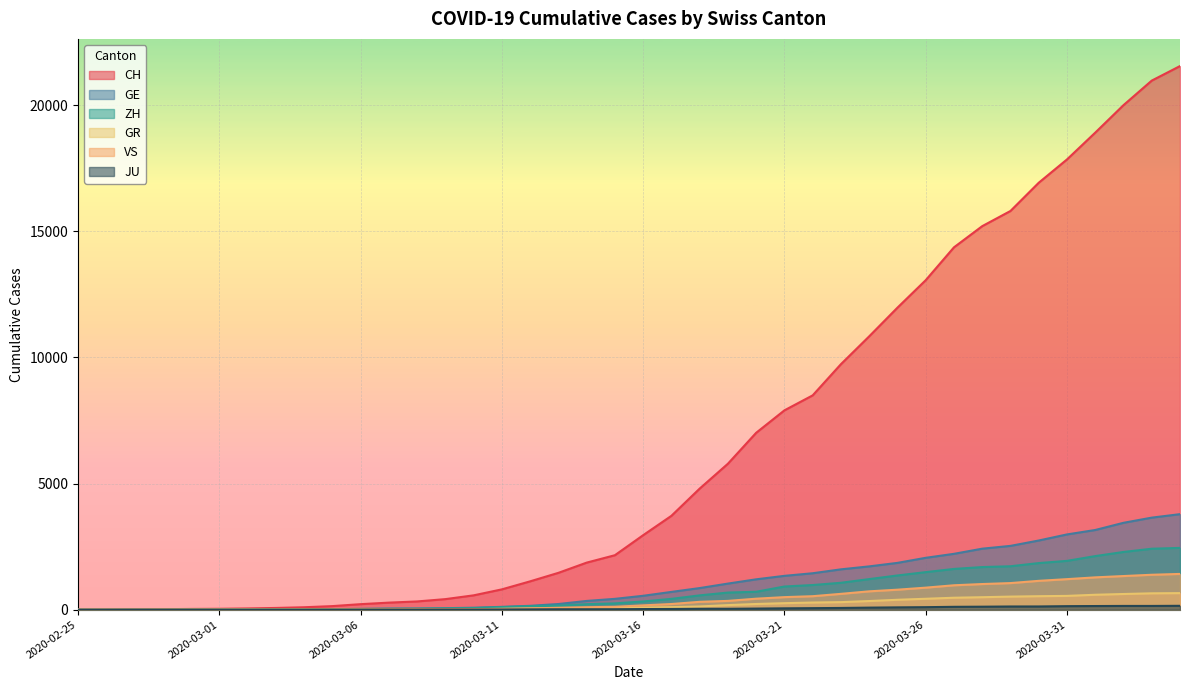

Reading right to left, what are all the values shown in this chart?

CH: 2020-04-04=21554	2020-04-03=20978	2020-04-02=20005	2020-04-01=18915	2020-03-31=17852	2020-03-30=16928	2020-03-29=15809	2020-03-28=15207	2020-03-27=14367	2020-03-26=13064	2020-03-25=11975	2020-03-24=10838	2020-03-23=9735	2020-03-22=8498	2020-03-21=7904	2020-03-20=7014	2020-03-19=5788	2020-03-18=4801	2020-03-17=3722	2020-03-16=2954	2020-03-15=2160	2020-03-14=1866	2020-03-13=1461	2020-03-12=1124	2020-03-11=806	2020-03-10=569	2020-03-09=419	2020-03-08=327	2020-03-07=280	2020-03-06=219	2020-03-05=142	2020-03-04=97	2020-03-03=69	2020-03-02=50	2020-03-01=36	2020-02-29=30	2020-02-28=20	2020-02-27=8	2020-02-26=4	2020-02-25=0
GE: 2020-04-04=3788	2020-04-03=3650	2020-04-02=3445	2020-04-01=3160	2020-03-31=2984	2020-03-30=2743	2020-03-29=2530	2020-03-28=2419	2020-03-27=2215	2020-03-26=2057	2020-03-25=1856	2020-03-24=1717	2020-03-23=1600	2020-03-22=1445	2020-03-21=1342	2020-03-20=1204	2020-03-19=1035	2020-03-18=857	2020-03-17=705	2020-03-16=551	2020-03-15=430	2020-03-14=347	2020-03-13=225	2020-03-12=154	2020-03-11=113	2020-03-10=79	2020-03-09=60	2020-03-08=45	2020-03-07=43	2020-03-06=30	2020-03-05=20	2020-03-04=16	2020-03-03=14	2020-03-02=11	2020-03-01=10	2020-02-29=9	2020-02-28=5	2020-02-27=1	2020-02-26=1	2020-02-25=0
ZH: 2020-04-04=2450	2020-04-03=2417	2020-04-02=2289	2020-04-01=2125	2020-03-31=1936	2020-03-30=1848	2020-03-29=1722	2020-03-28=1690	2020-03-27=1616	2020-03-26=1489	2020-03-25=1357	2020-03-24=1213	2020-03-23=1067	2020-03-22=978	2020-03-21=919	2020-03-20=711	2020-03-19=679	2020-03-18=568	2020-03-17=429	2020-03-16=326	2020-03-15=250	2020-03-14=218	2020-03-13=163	2020-03-12=140	2020-03-11=101	2020-03-10=62	2020-03-09=49	2020-03-08=40	2020-03-07=34	2020-03-06=29	2020-03-05=23	2020-03-04=15	2020-03-03=13	2020-03-02=10	2020-03-01=7	2020-02-29=6	2020-02-28=2	2020-02-27=2	2020-02-26=0	2020-02-25=0
GR: 2020-04-04=657	2020-04-03=649	2020-04-02=622	2020-04-01=592	2020-03-31=547	2020-03-30=535	2020-03-29=519	2020-03-28=495	2020-03-27=474	2020-03-26=433	2020-03-25=393	2020-03-24=343	2020-03-23=300	2020-03-22=284	2020-03-21=258	2020-03-20=226	2020-03-19=182	2020-03-18=128	2020-03-17=101	2020-03-16=84	2020-03-15=71	2020-03-14=56	2020-03-13=53	2020-03-12=43	2020-03-11=31	2020-03-10=22	2020-03-09=18	2020-03-08=18	2020-03-07=17	2020-03-06=16	2020-03-05=14	2020-03-04=12	2020-03-03=9	2020-03-02=9	2020-03-01=6	2020-02-29=6	2020-02-28=6	2020-02-27=2	2020-02-26=2	2020-02-25=0
VS: 2020-04-04=1418	2020-04-03=1385	2020-04-02=1334	2020-04-01=1282	2020-03-31=1211	2020-03-30=1144	2020-03-29=1055	2020-03-28=1017	2020-03-27=968	2020-03-26=874	2020-03-25=793	2020-03-24=728	2020-03-23=628	2020-03-22=535	2020-03-21=498	2020-03-20=436	2020-03-19=349	2020-03-18=312	2020-03-17=225	2020-03-16=172	2020-03-15=115	2020-03-14=98	2020-03-13=76	2020-03-12=53	2020-03-11=30	2020-03-10=22	2020-03-09=17	2020-03-08=12	2020-03-07=7	2020-03-06=6	2020-03-05=5	2020-03-04=4	2020-03-03=3	2020-03-02=3	2020-03-01=2	2020-02-29=1	2020-02-28=1	2020-02-27=0	2020-02-26=0	2020-02-25=0
JU: 2020-04-04=154	2020-04-03=149	2020-04-02=149	2020-04-01=145	2020-03-31=140	2020-03-30=128	2020-03-29=127	2020-03-28=119	2020-03-27=114	2020-03-26=100	2020-03-25=92	2020-03-24=82	2020-03-23=69	2020-03-22=61	2020-03-21=54	2020-03-20=44	2020-03-19=36	2020-03-18=36	2020-03-17=29	2020-03-16=25	2020-03-15=19	2020-03-14=18	2020-03-13=17	2020-03-12=12	2020-03-11=7	2020-03-10=7	2020-03-09=7	2020-03-08=5	2020-03-07=5	2020-03-06=4	2020-03-05=4	2020-03-04=2	2020-03-03=2	2020-03-02=1	2020-03-01=1	2020-02-29=1	2020-02-28=1	2020-02-27=1	2020-02-26=0	2020-02-25=0